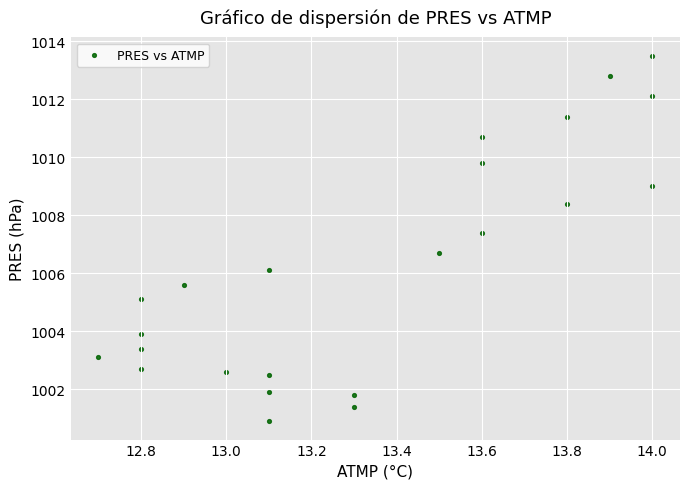

What is the range of Y values (max minus min)?

12.6